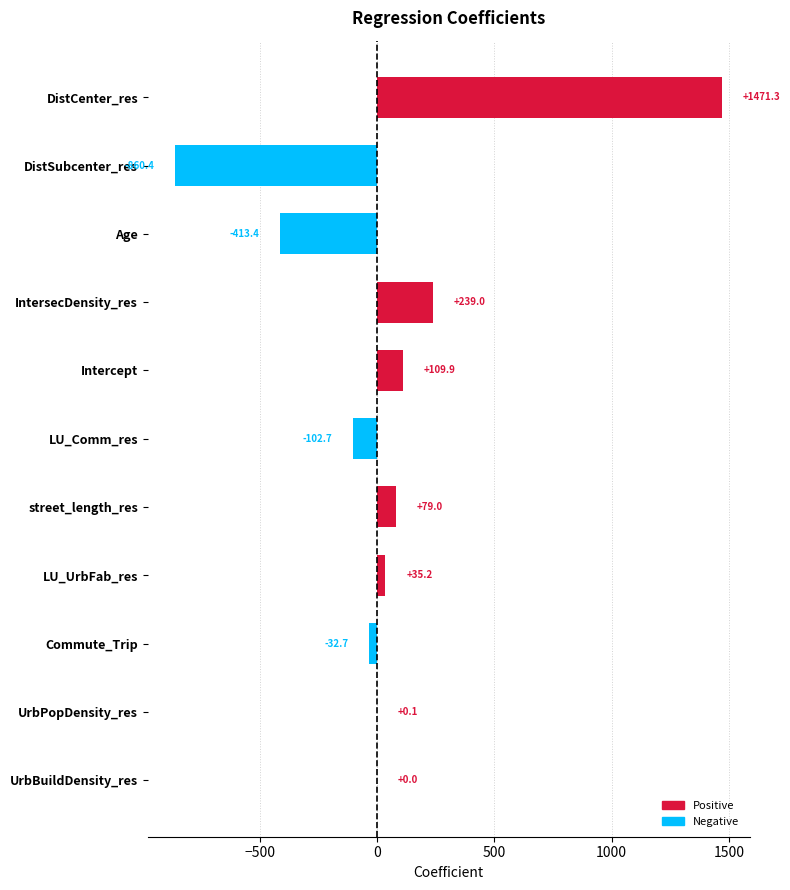

The value at IntersecDensity_res is 239.0. True or false?

True